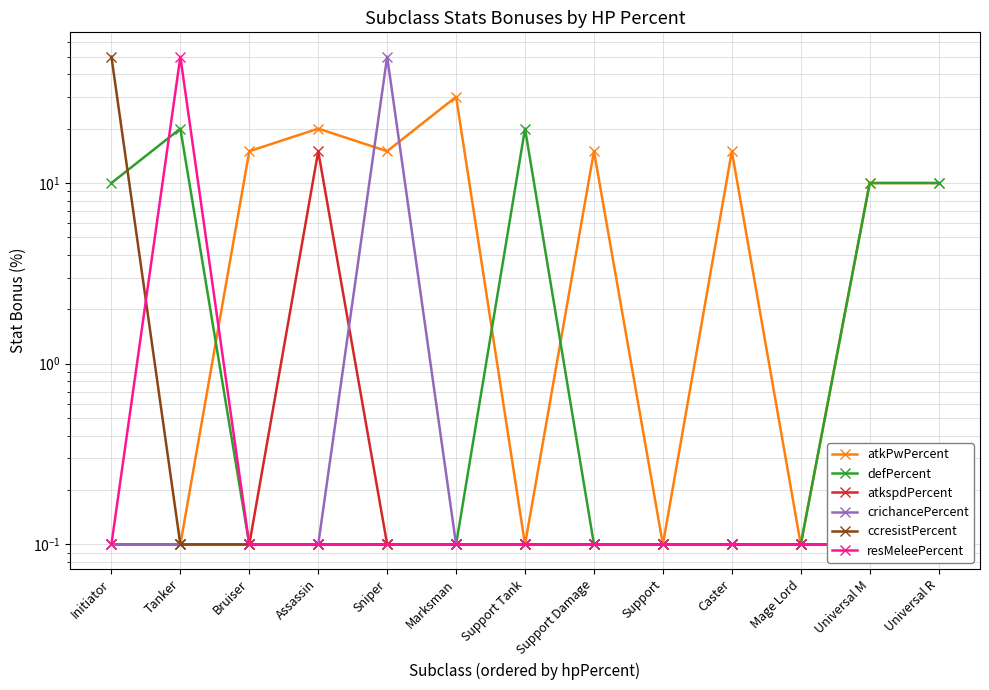

Where does the atkPwPercent series first go above 10?

Bruiser